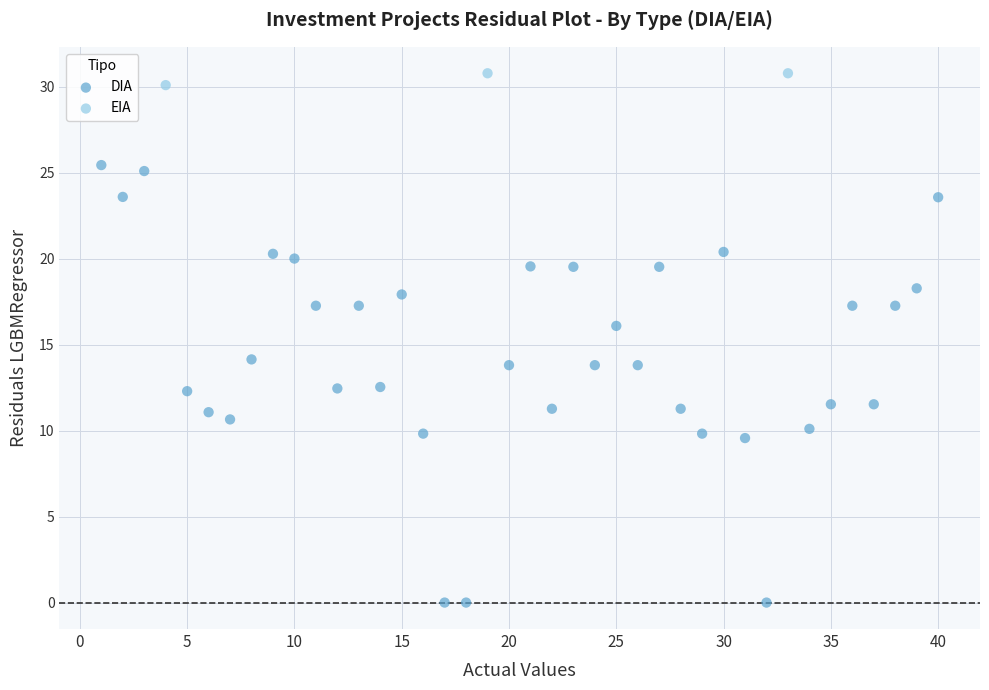

Which series reaches the maximum Y coordinate?

EIA